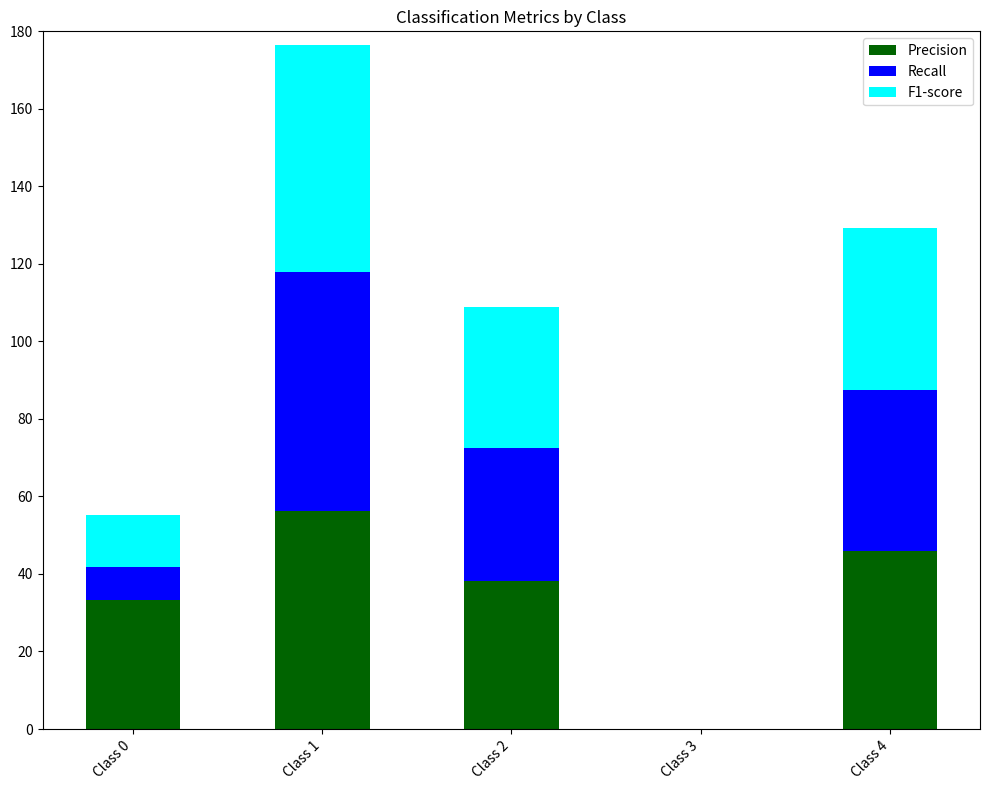

At which category is the sum across all series the highest?

Class 1